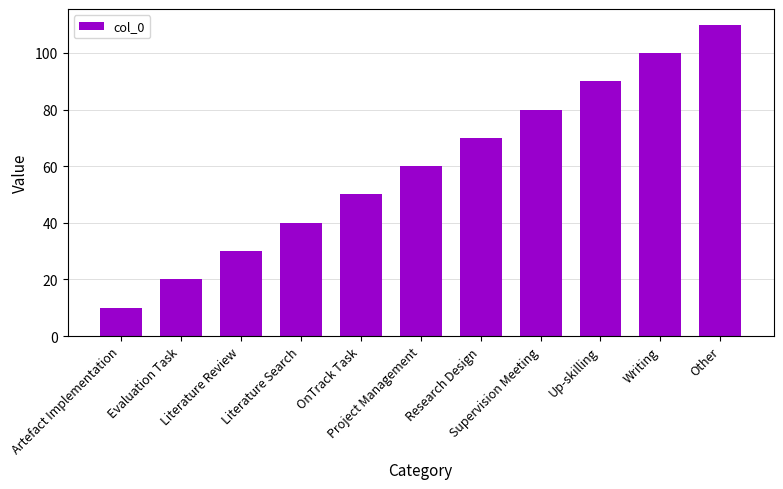

Count the number of categories in the chart.

11